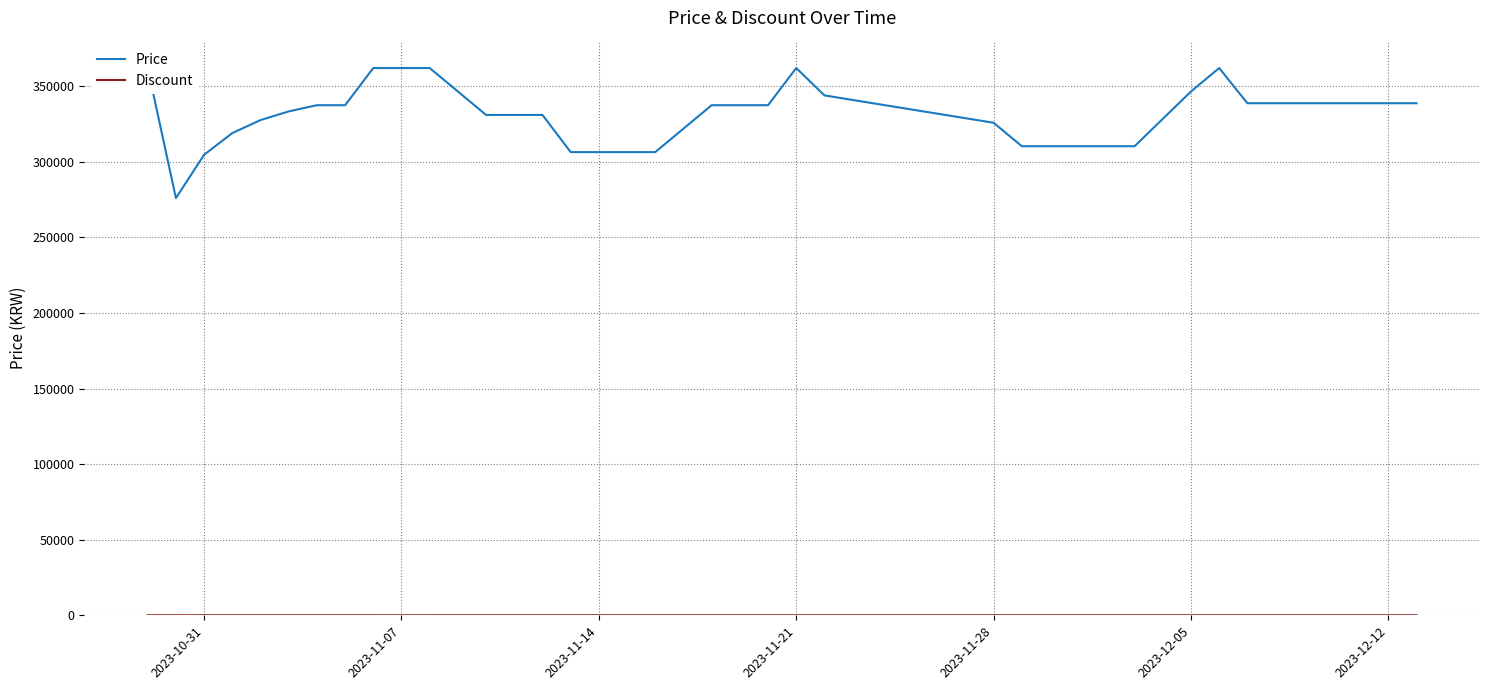

List the series in order of their peak value, highest first.

Price, Discount